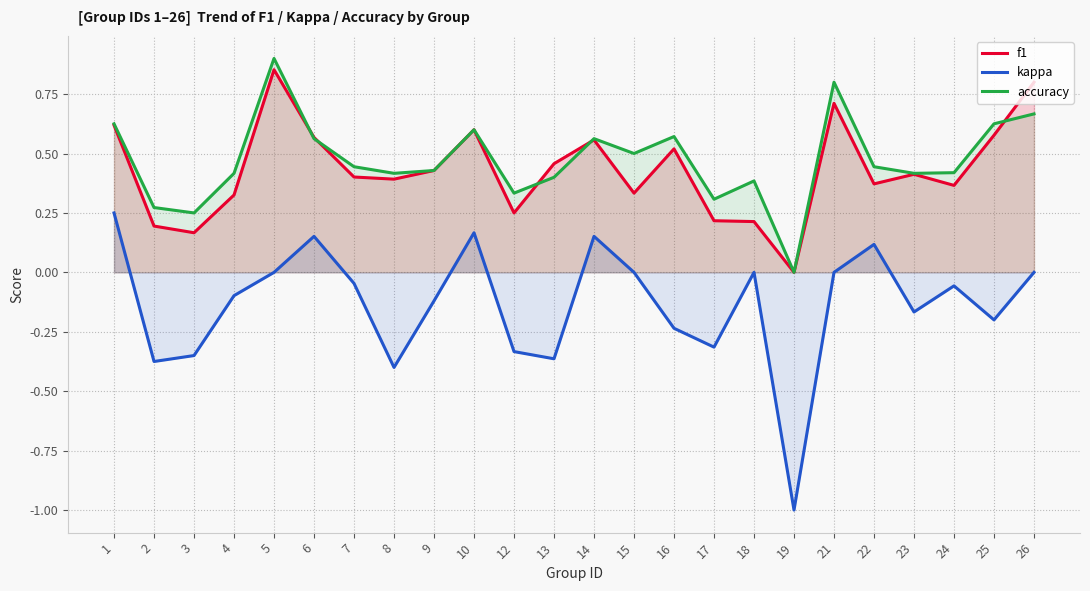

Reading right to left, extract all data points from this chart.

f1: 0.8	0.6	0.4	0.4	0.4	0.7	0.0	0.2	0.2	0.5	0.3	0.6	0.5	0.2	0.6	0.4	0.4	0.4	0.6	0.9	0.3	0.2	0.2	0.6
kappa: 0.0	-0.2	-0.1	-0.2	0.1	0.0	-1.0	0.0	-0.3	-0.2	0.0	0.2	-0.4	-0.3	0.2	-0.1	-0.4	-0.0	0.2	0.0	-0.1	-0.4	-0.4	0.2
accuracy: 0.7	0.6	0.4	0.4	0.4	0.8	0.0	0.4	0.3	0.6	0.5	0.6	0.4	0.3	0.6	0.4	0.4	0.4	0.6	0.9	0.4	0.2	0.3	0.6